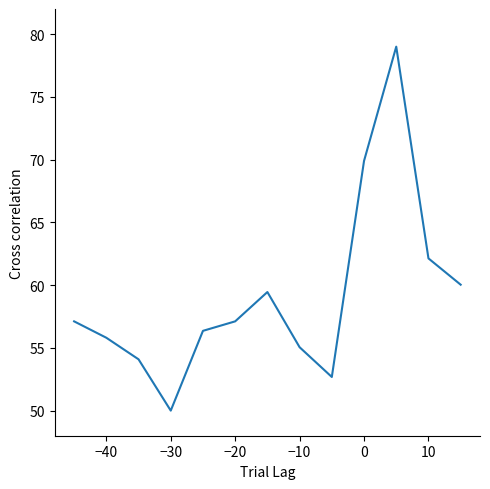

What is the sum of all values?

768.7